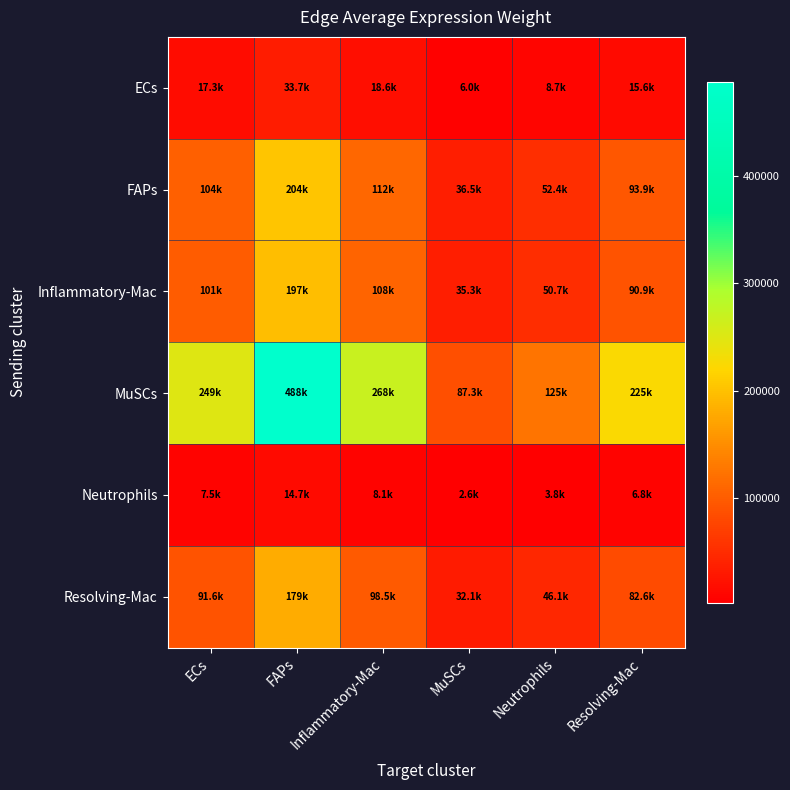

Reading left to right, extract all data points from this chart.

ECs: ECs=17259.4	FAPs=33747.7	Inflammatory-Mac=18554.8	MuSCs=6039.2	Neutrophils=8677.3	Resolving-Mac=15551.9
FAPs: ECs=104249.6	FAPs=203841.5	Inflammatory-Mac=112073.6	MuSCs=36478.0	Neutrophils=52412.4	Resolving-Mac=93935.8
Inflammatory-Mac: ECs=100907.4	FAPs=197306.3	Inflammatory-Mac=108480.6	MuSCs=35308.5	Neutrophils=50732.1	Resolving-Mac=90924.2
MuSCs: ECs=249411.4	FAPs=487679.4	Inflammatory-Mac=268130.0	MuSCs=87271.6	Neutrophils=125393.8	Resolving-Mac=224736.3
Neutrophils: ECs=7541.1	FAPs=14745.3	Inflammatory-Mac=8107.1	MuSCs=2638.7	Neutrophils=3791.3	Resolving-Mac=6795.0
Resolving-Mac: ECs=91626.5	FAPs=179159.3	Inflammatory-Mac=98503.2	MuSCs=32061.1	Neutrophils=46066.1	Resolving-Mac=82561.6